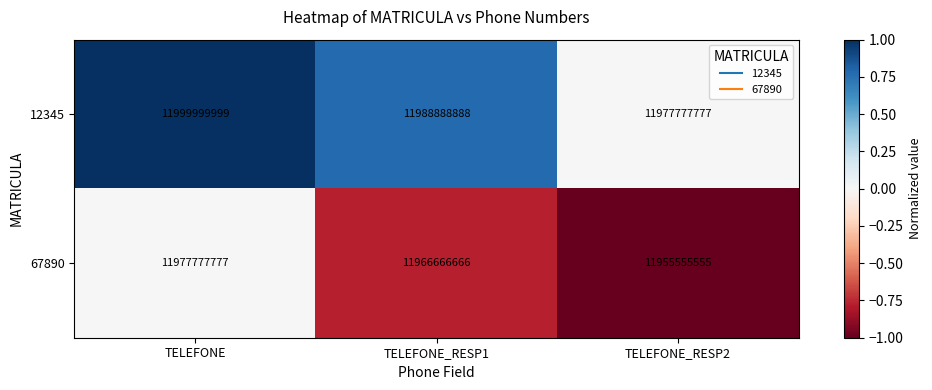

How many data points does each series have?

3